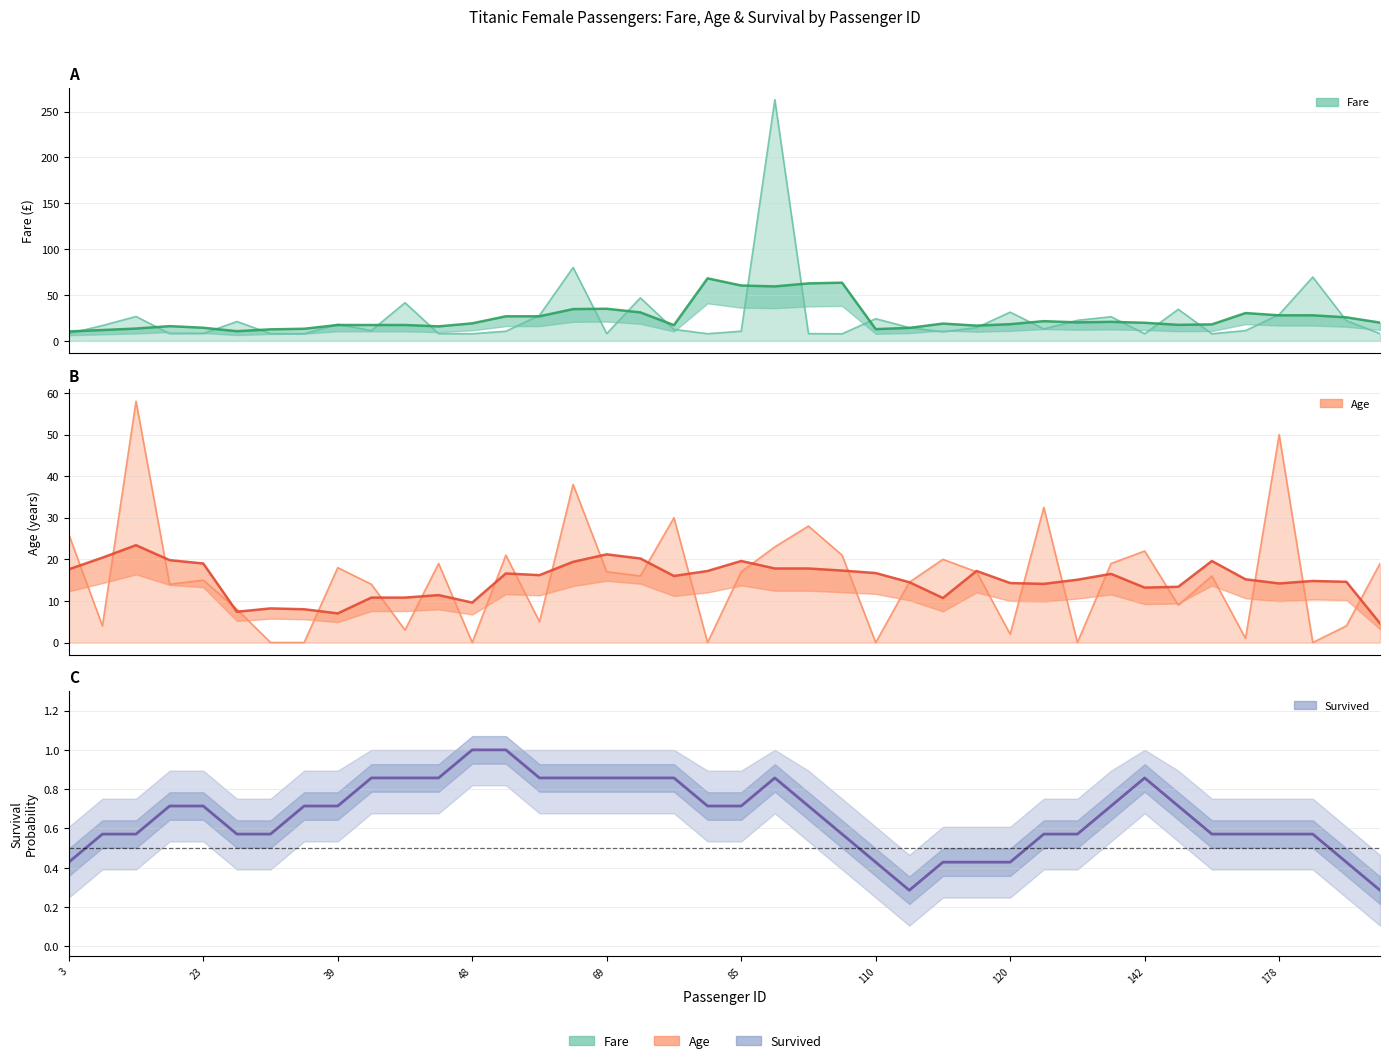

What is the difference between the highest and lowest values at 101?

20.1